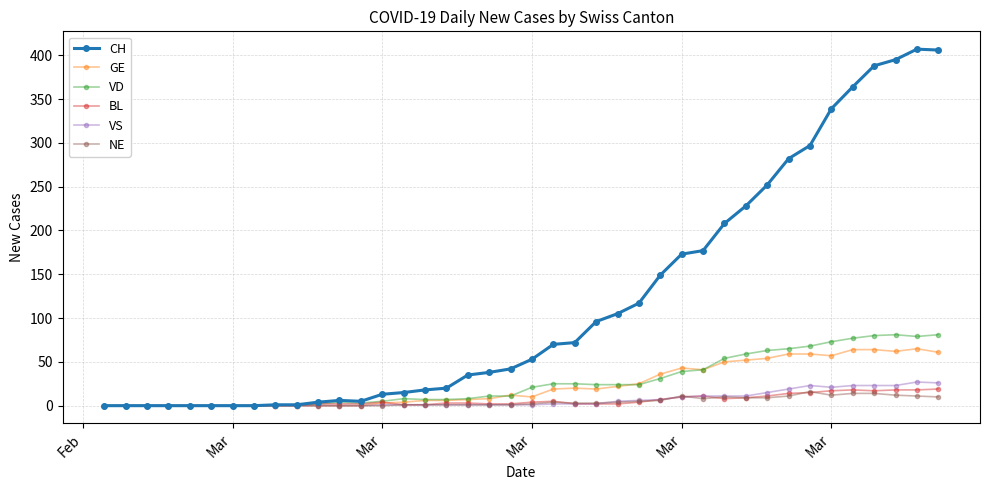

At how many categories does at least one series exceed 186?

11